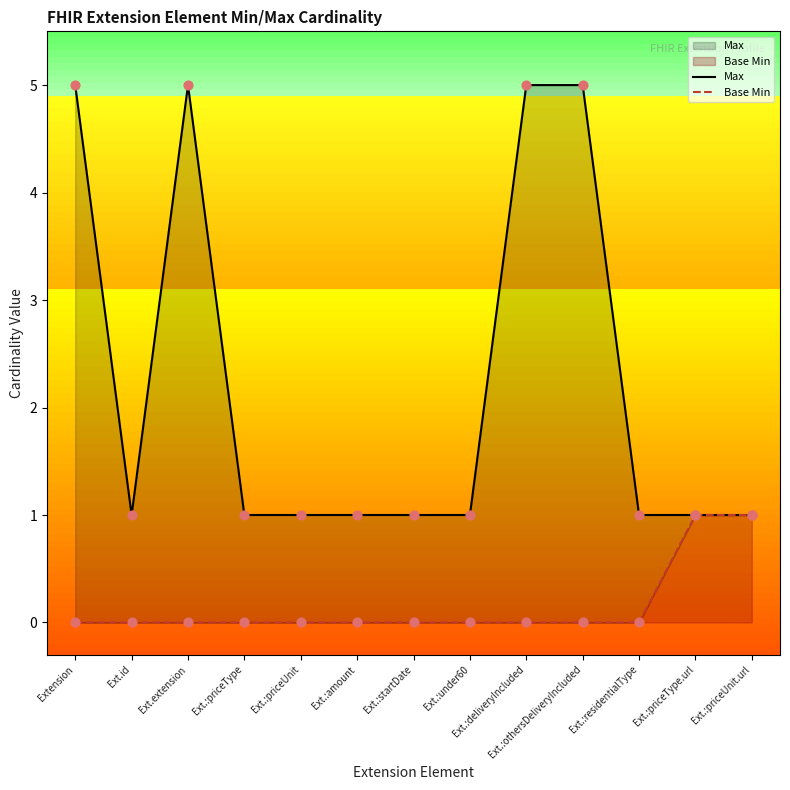

At which category is the sum across all series the highest?

Extension